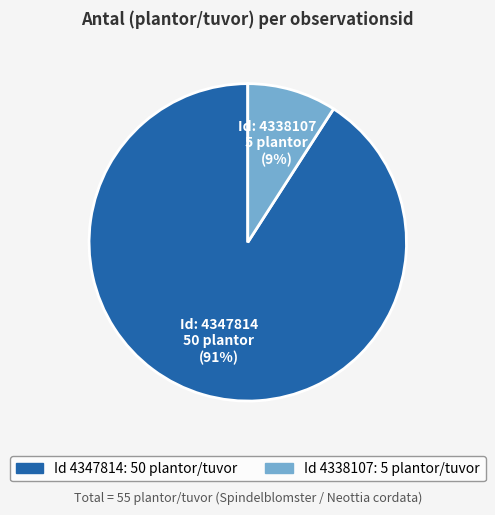

To the nearest percent, what is the difference between the largest and smallest slice percentages?

82%